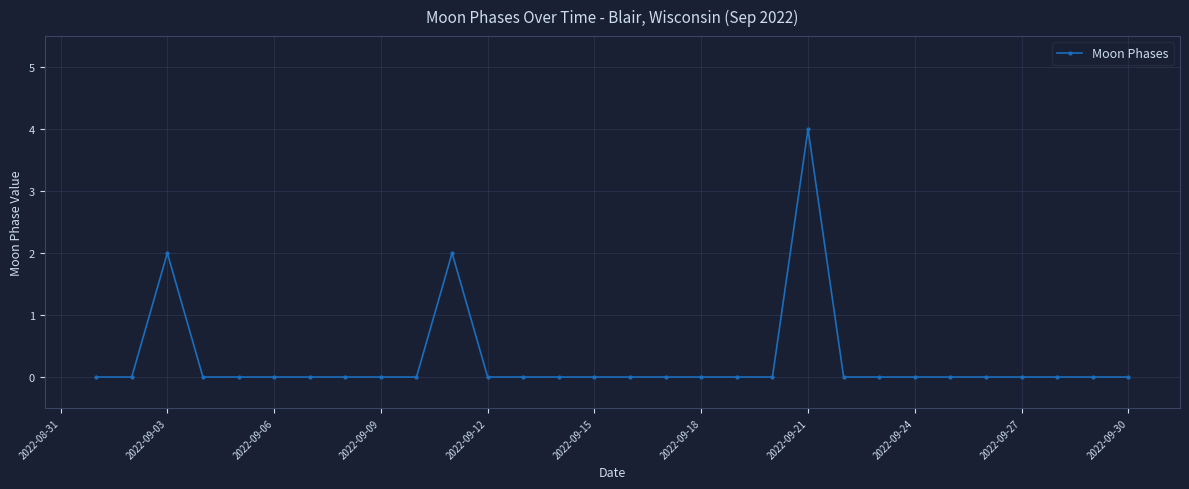

True or false: there are more than 1 points higher than both neighbors.

True